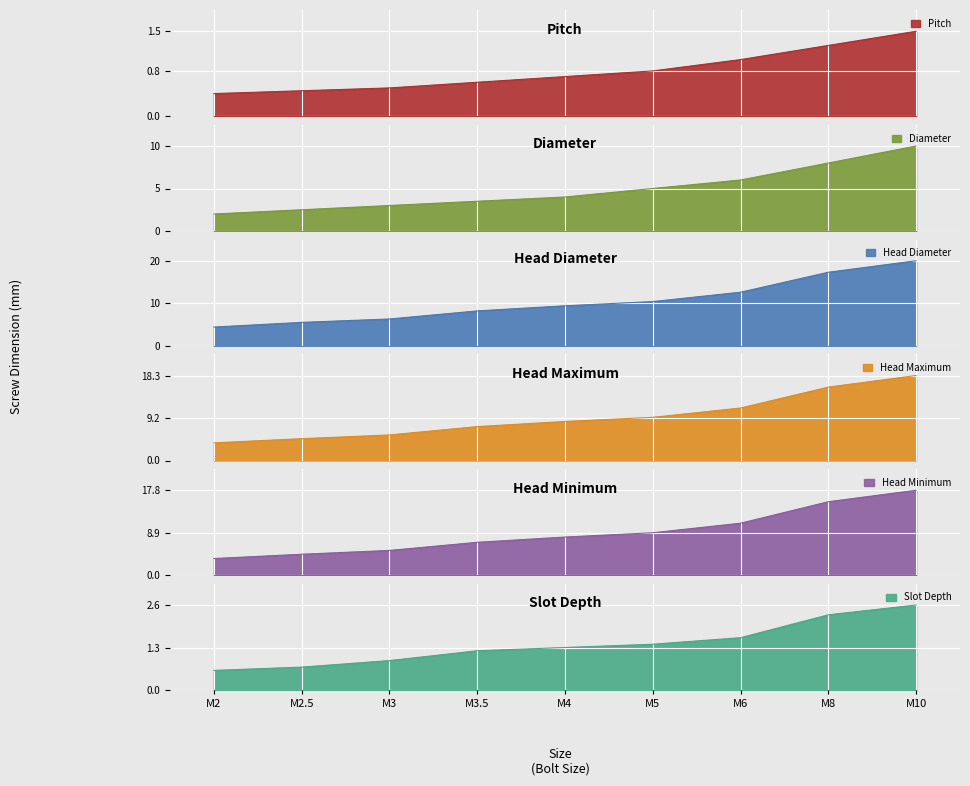

What position from the left is M2?

1